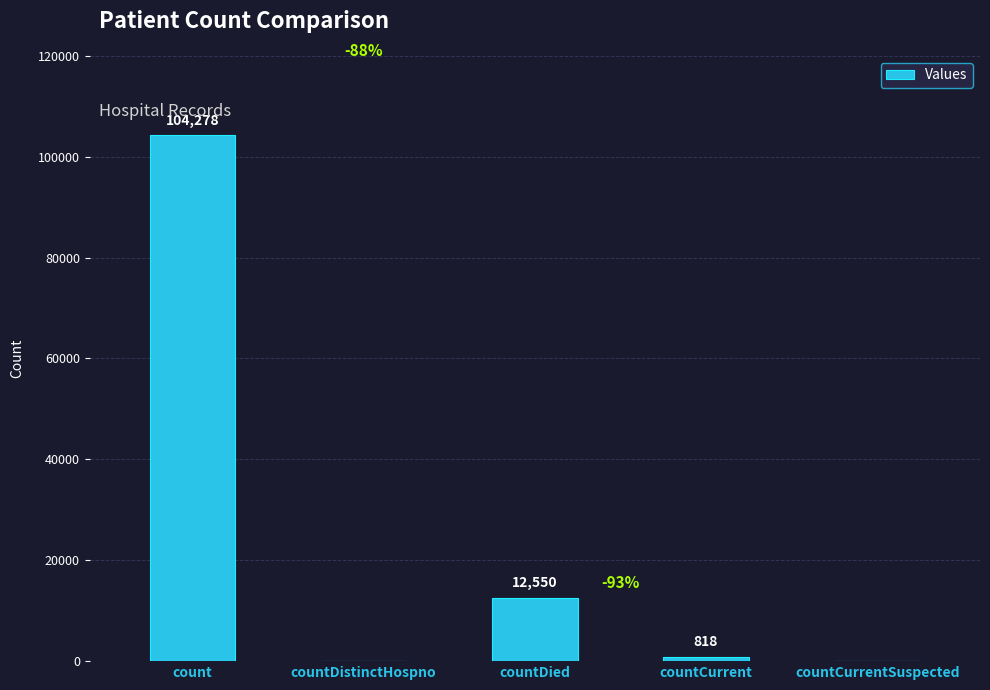

How many series are shown in this chart?

1